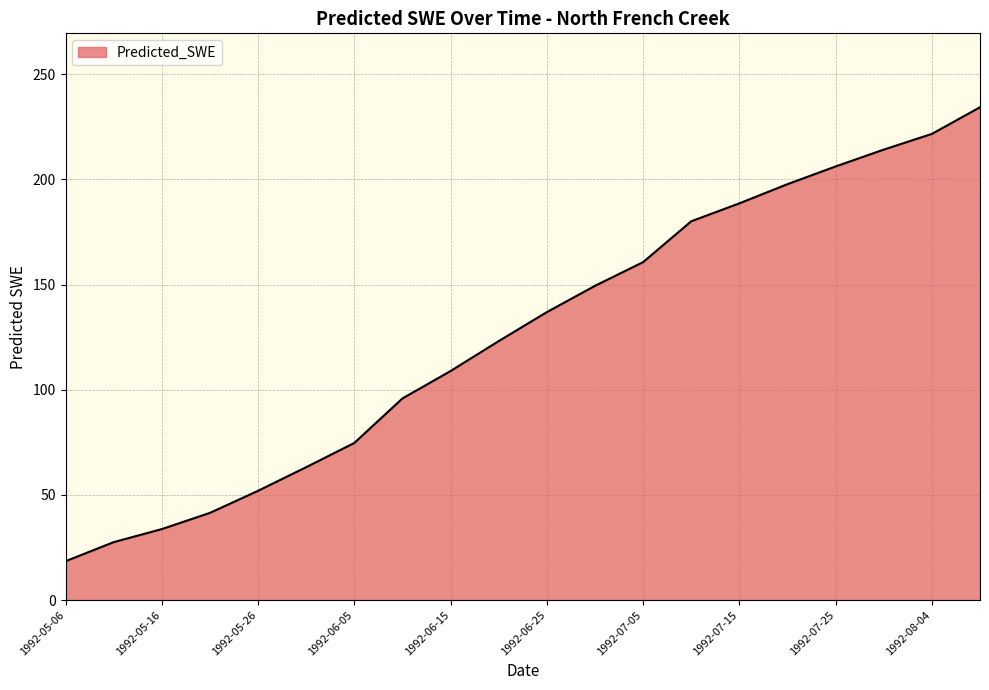

What is the greatest value displayed?

234.3